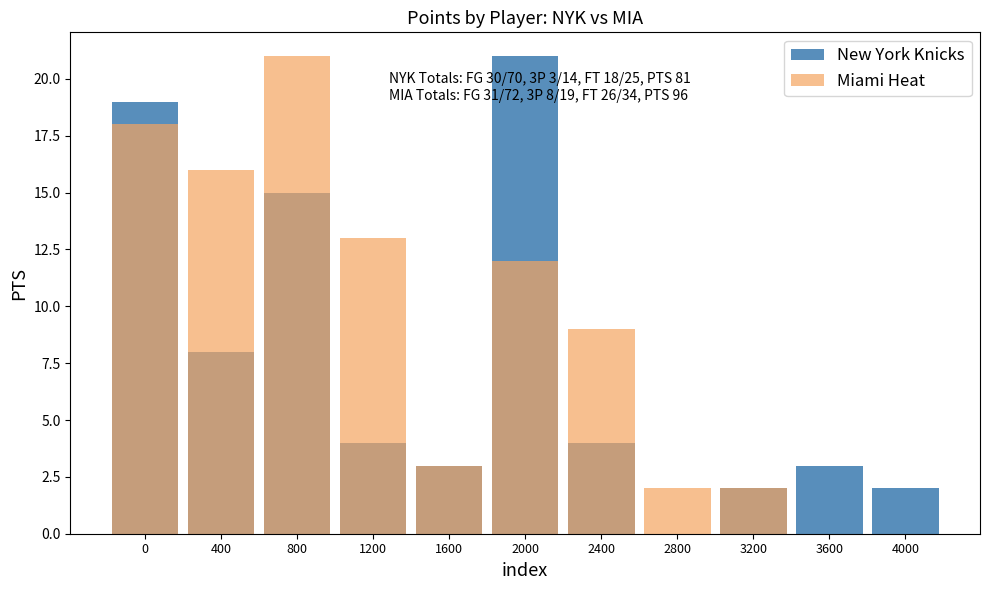

Between 2000 and 3600, which series saw the biggest shift?

New York Knicks